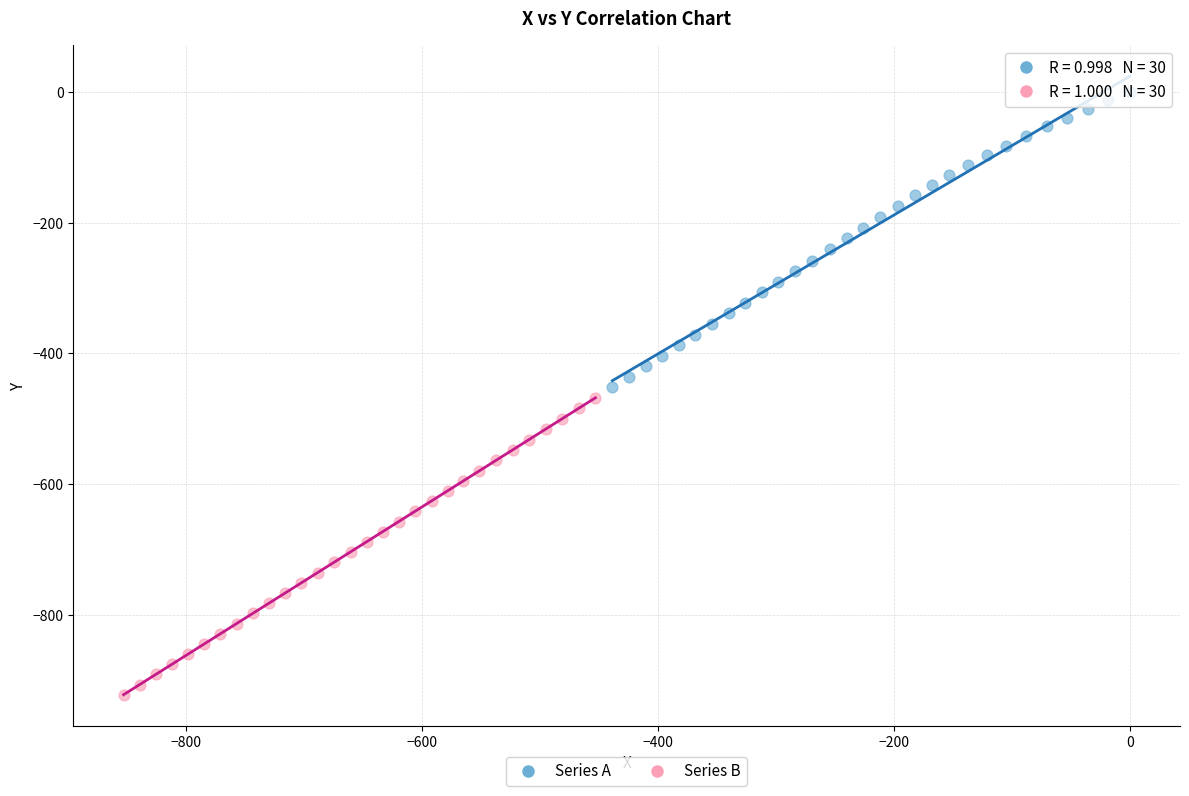

Which series contains the lowest Y value?

Series B